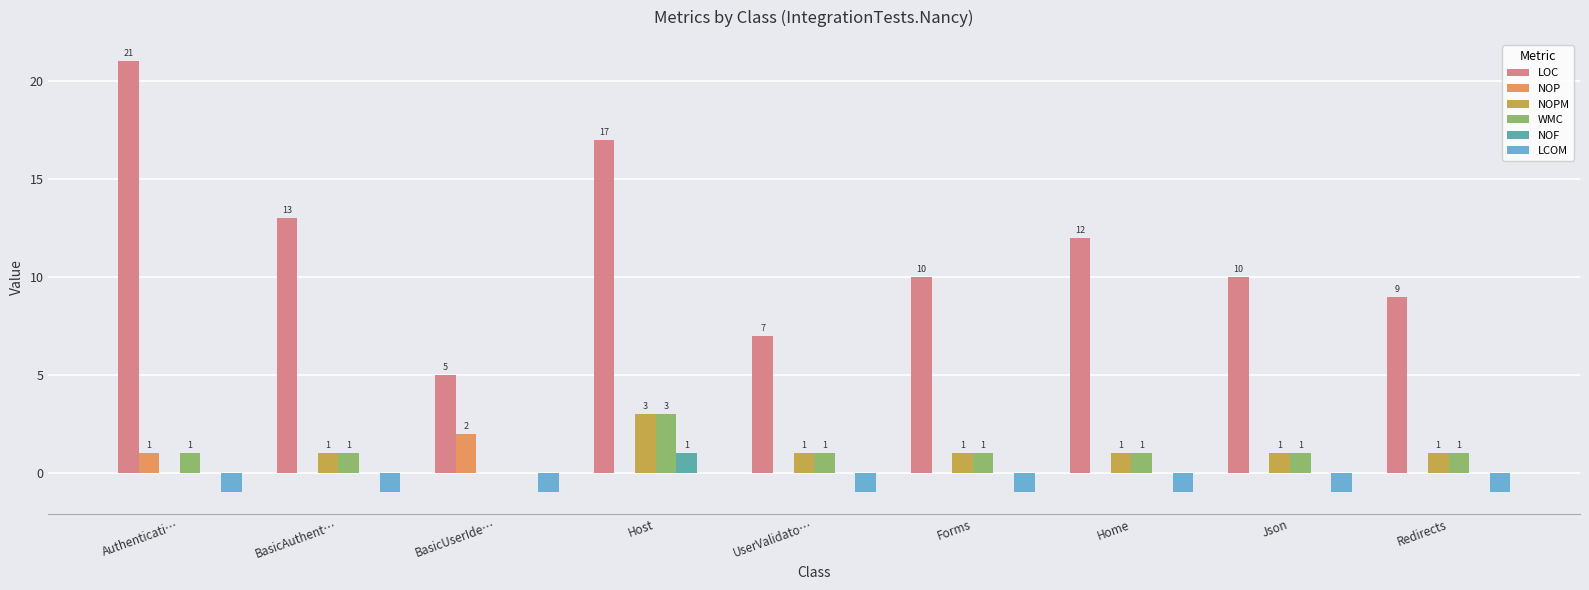

The NOP series shows 1 at Json. True or false?

False